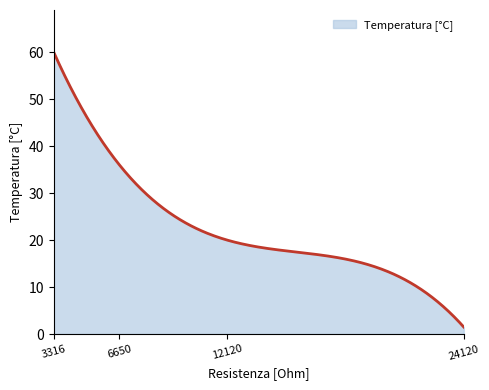

What is the difference between the maximum and minimum values?

58.5